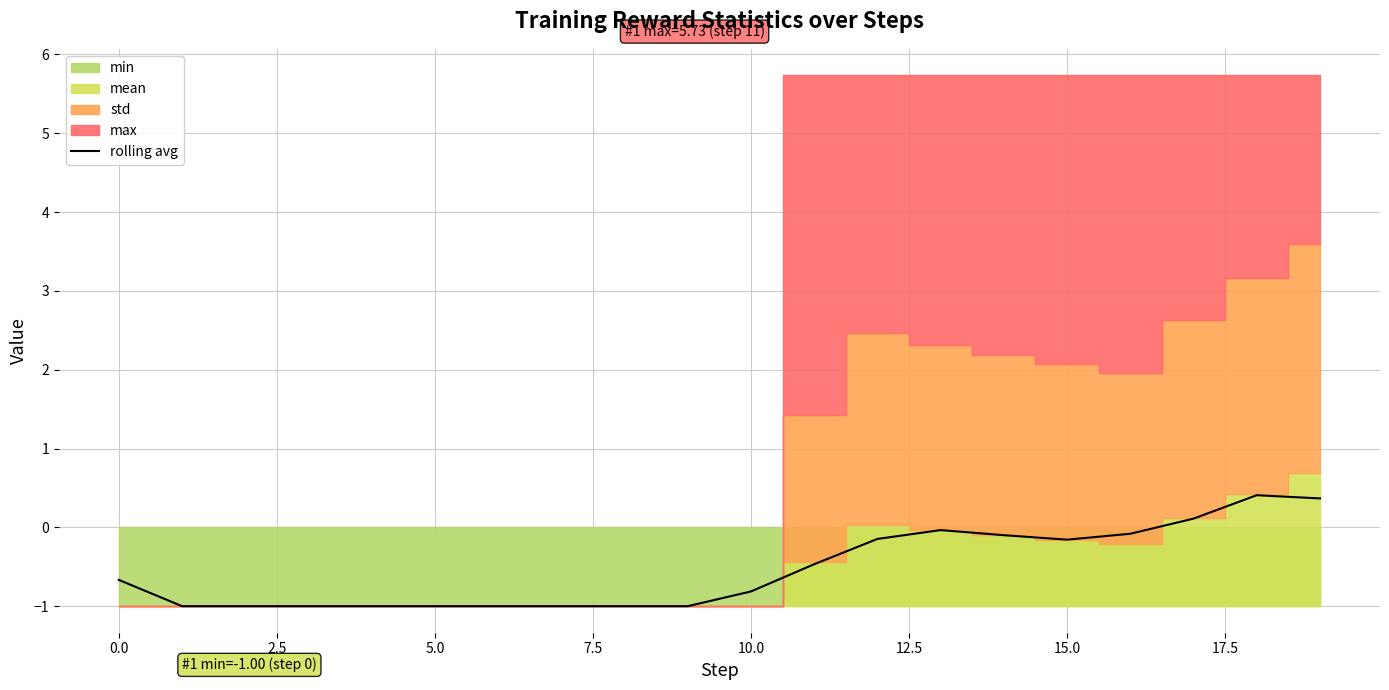

What is the sum of all values?

-10.6